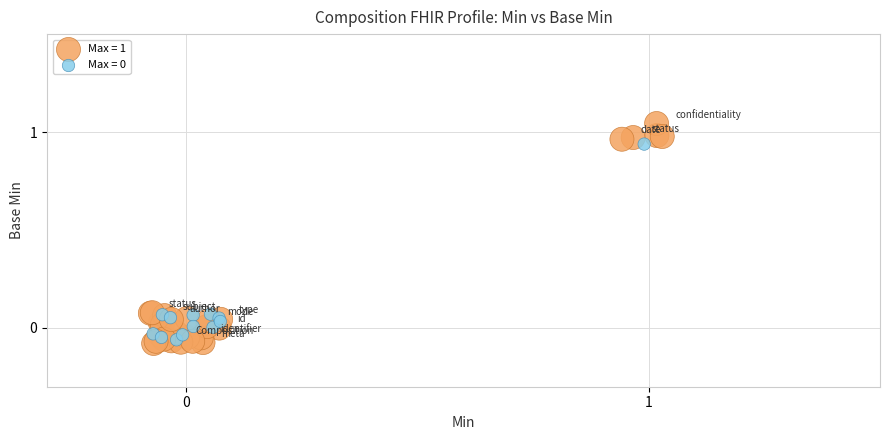

Which series has the largest Y range (max minus min)?

Max = 1